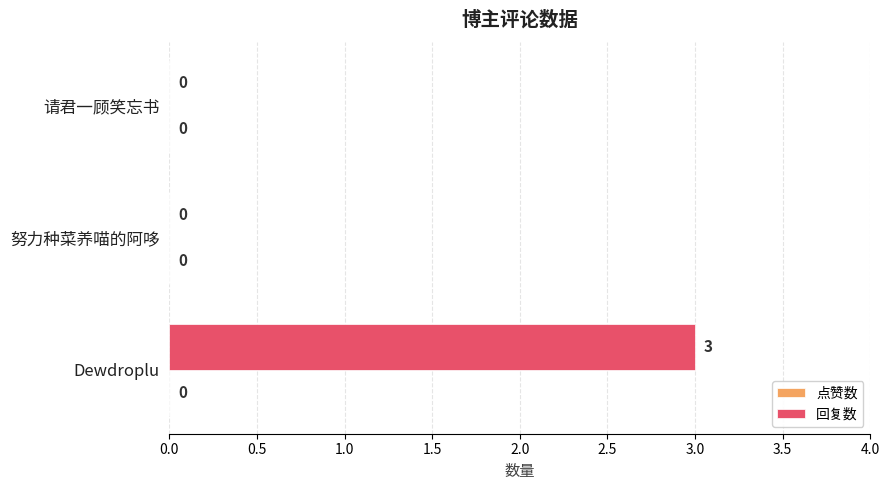

True or false: the data shows -2 at 请君一顾笑忘书.

False